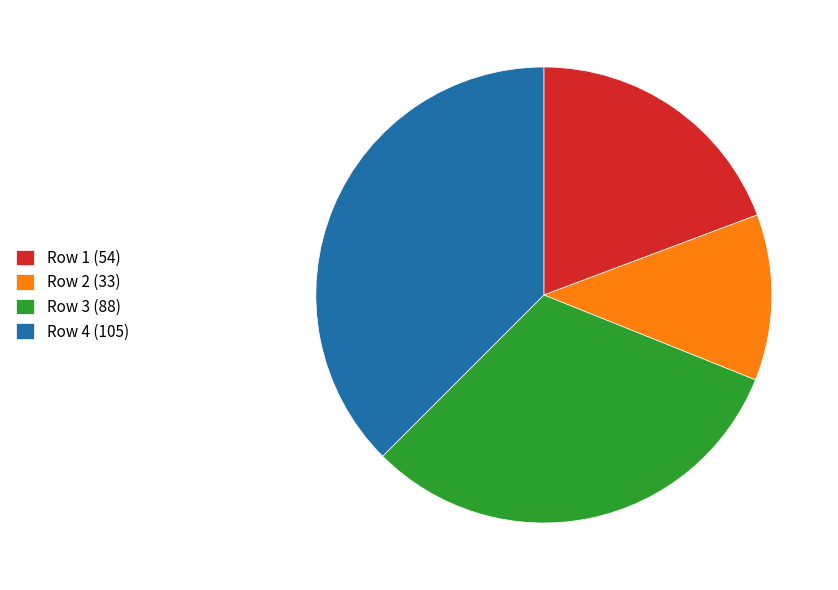

Which category has the smallest portion of the pie?

Row 2 (33)